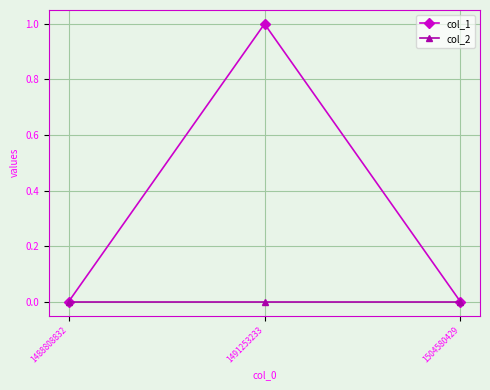

What is the greatest value displayed?

1